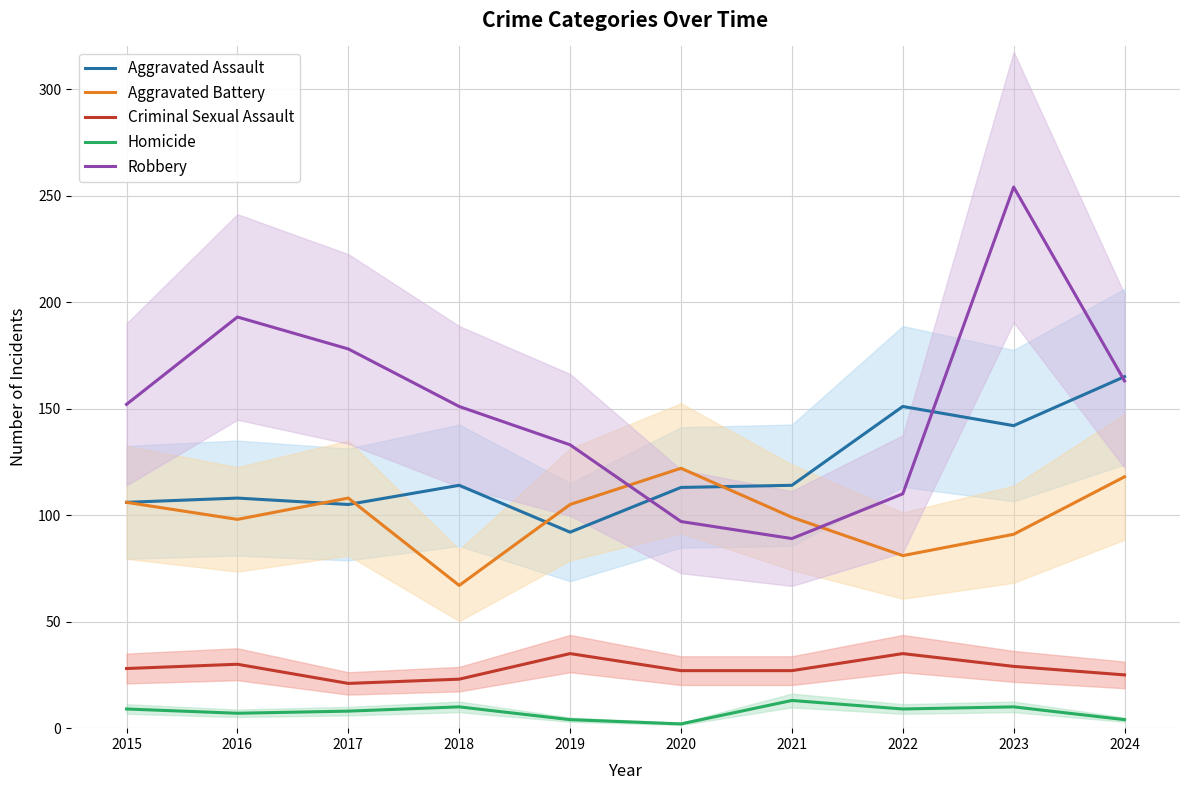

Reading right to left, extract all data points from this chart.

Aggravated Assault: 2024=165	2023=142	2022=151	2021=114	2020=113	2019=92	2018=114	2017=105	2016=108	2015=106
Aggravated Battery: 2024=118	2023=91	2022=81	2021=99	2020=122	2019=105	2018=67	2017=108	2016=98	2015=106
Criminal Sexual Assault: 2024=25	2023=29	2022=35	2021=27	2020=27	2019=35	2018=23	2017=21	2016=30	2015=28
Homicide: 2024=4	2023=10	2022=9	2021=13	2020=2	2019=4	2018=10	2017=8	2016=7	2015=9
Robbery: 2024=163	2023=254	2022=110	2021=89	2020=97	2019=133	2018=151	2017=178	2016=193	2015=152